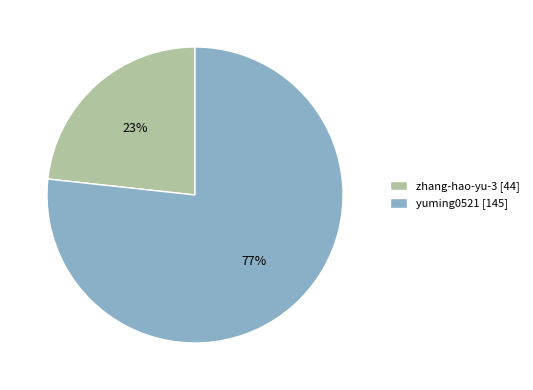

Combined, do yuming0521 [145] and zhang-hao-yu-3 [44] account for over 50%?

Yes